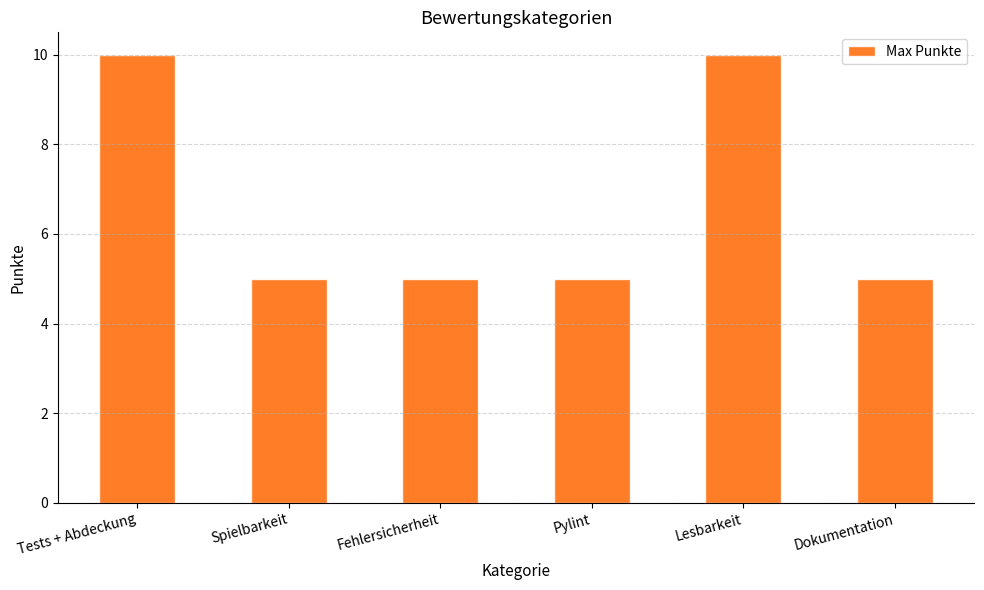

Approximately how many times larger is the value at Dokumentation compared to Tests + Abdeckung?

0.5